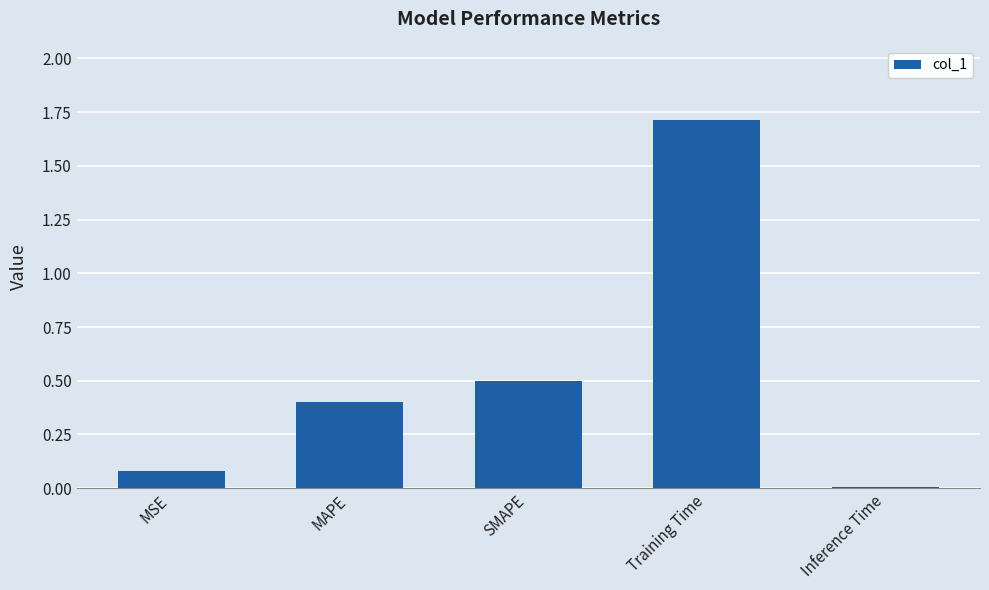

The chart shows a value of 0.5 at SMAPE. True or false?

True